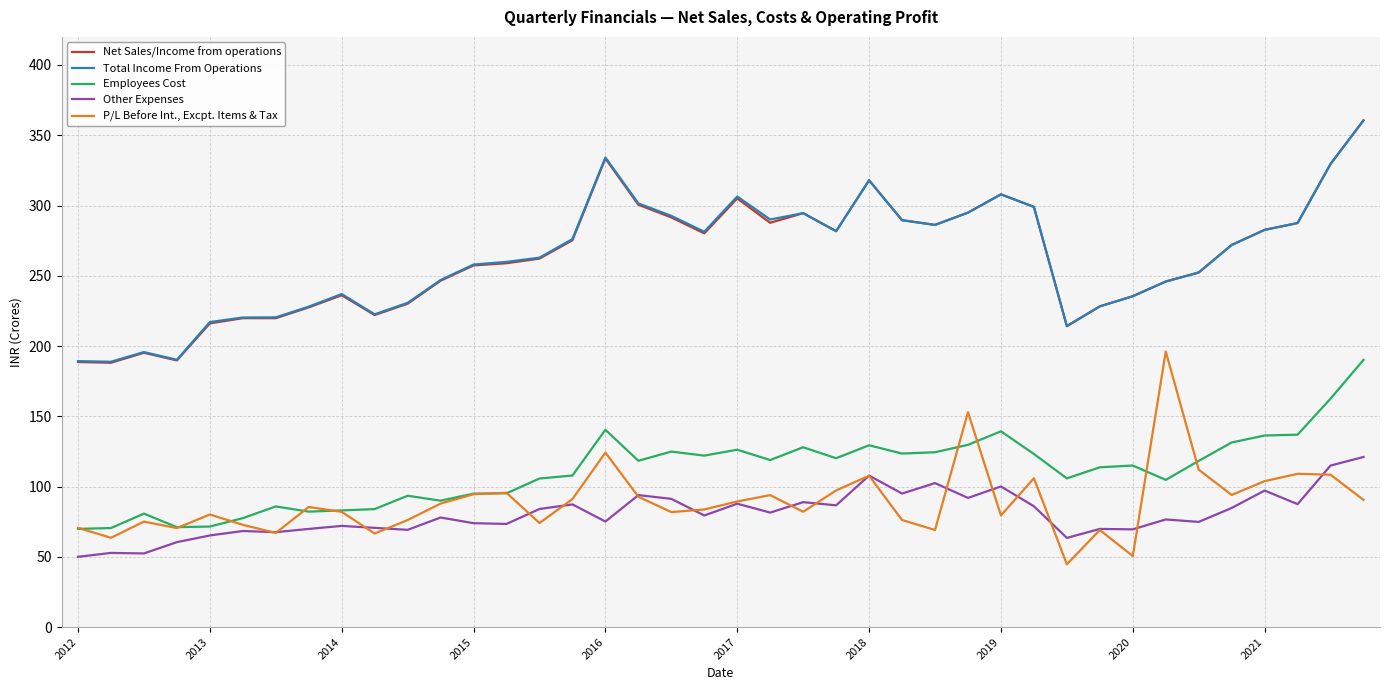

True or false: Total Income From Operations and Employees Cost cross at least once.

False